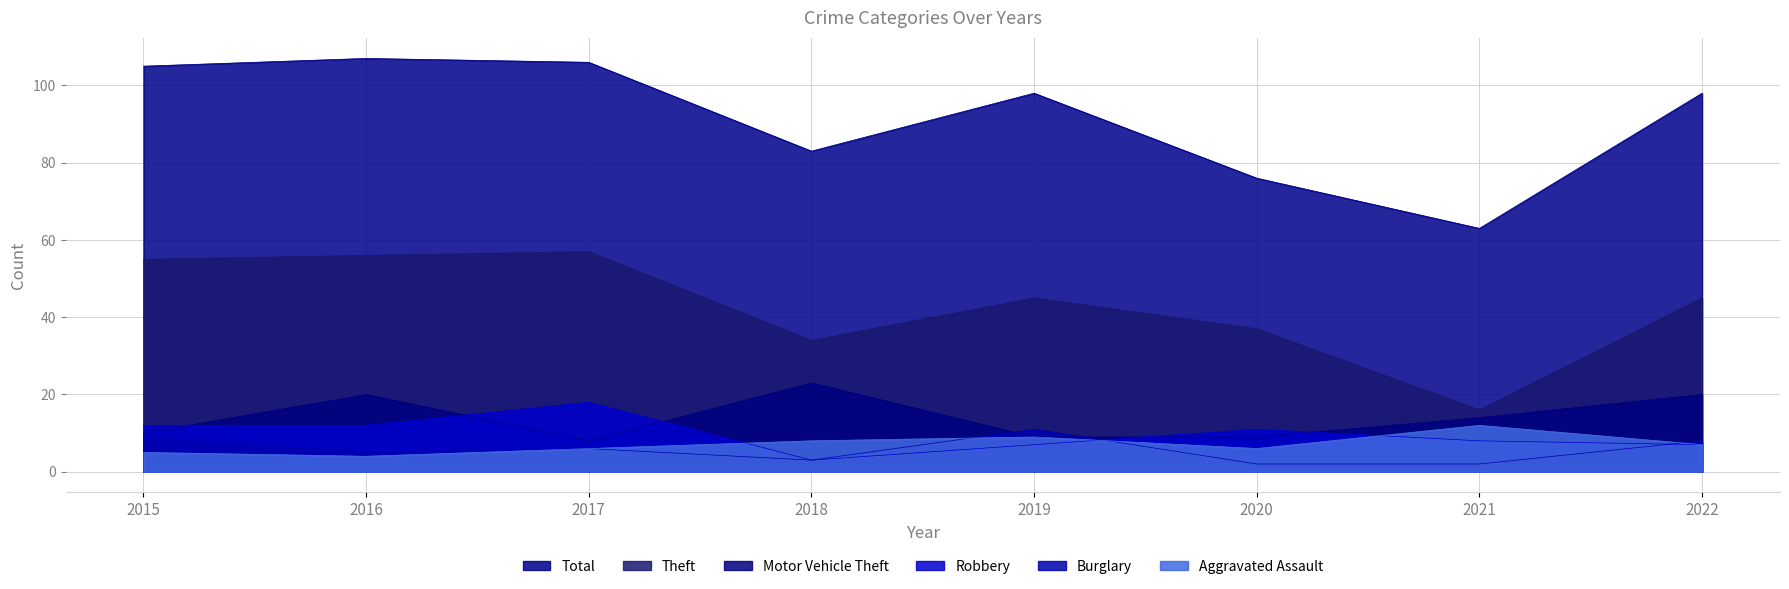

True or false: Total has a value of 63 at 2019.

False